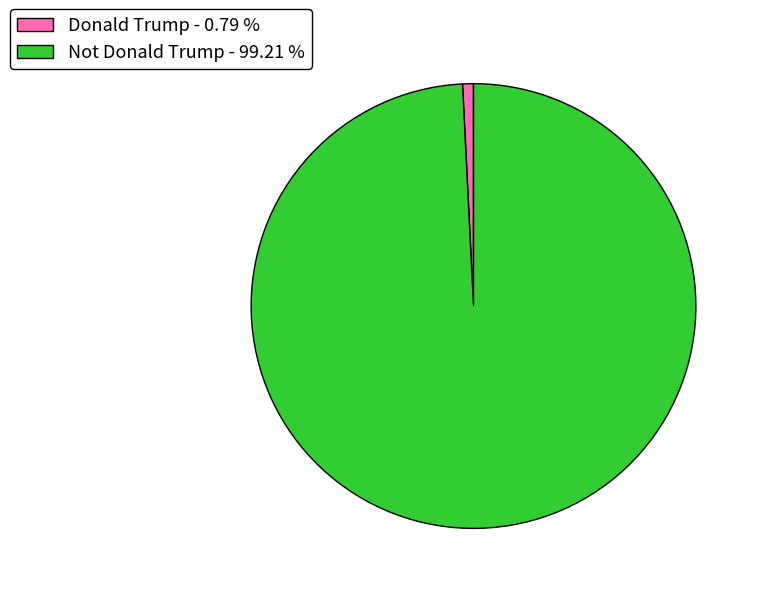

Is there any slice that represents more than half of the pie?

Yes